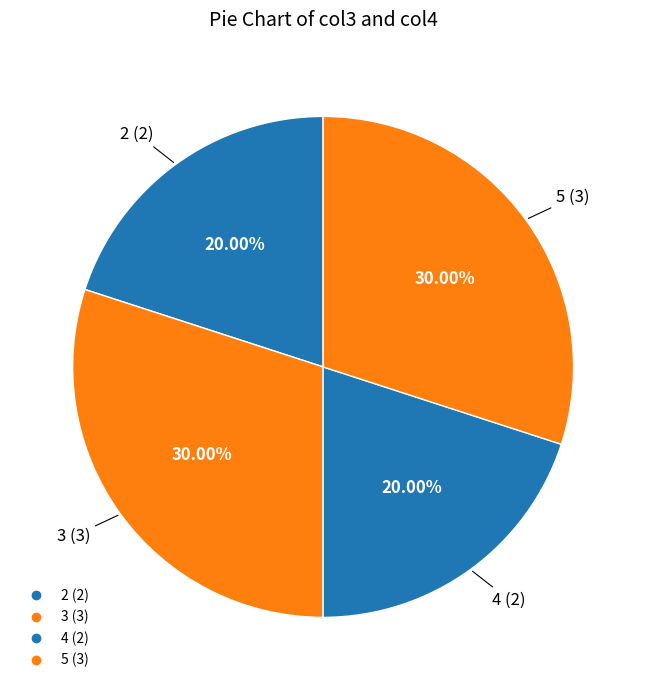

To the nearest percent, what portion does 5 represent?

30%